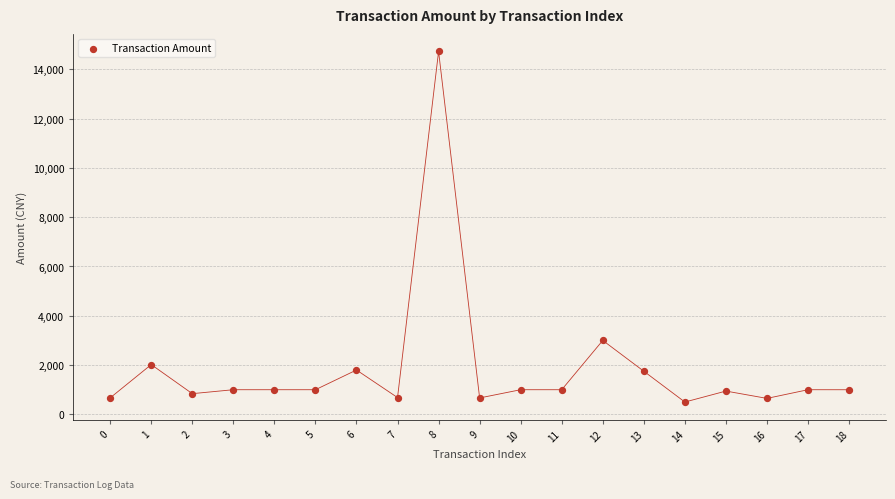

What is the range of Y values (max minus min)?

14227.0